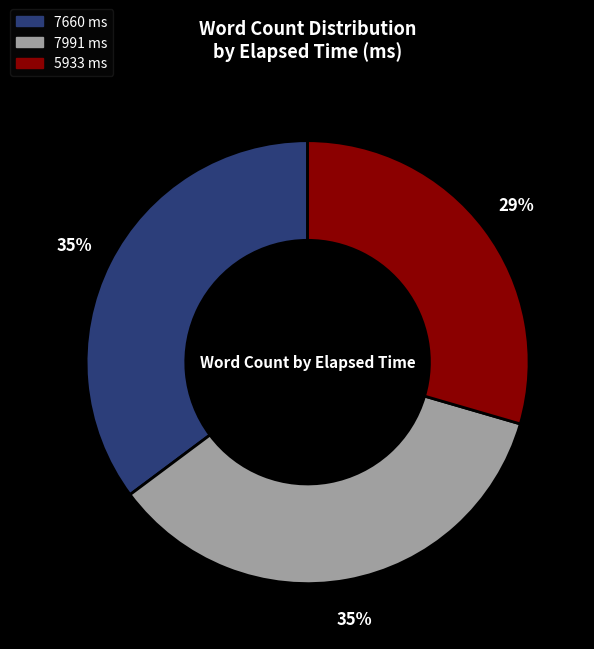

Does any single category account for the majority?

No